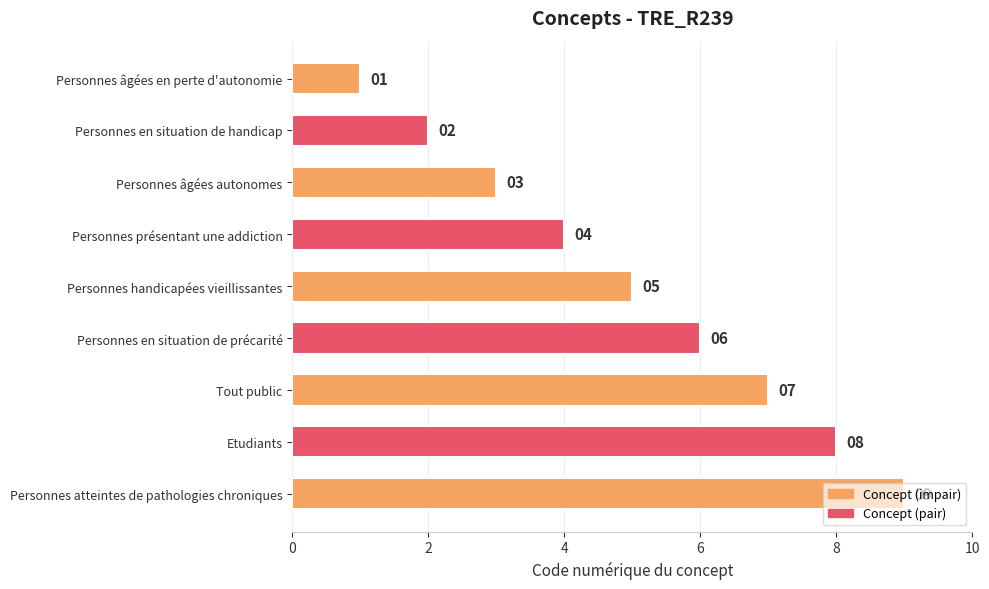

Count the values in the range 3 to 7.

5